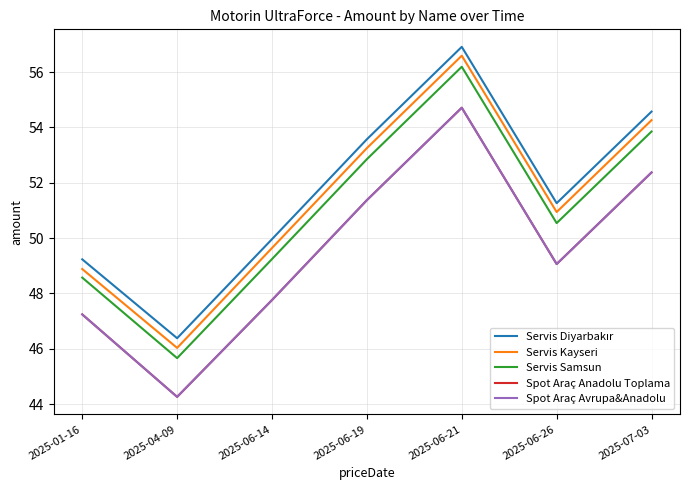

Rank the series by their maximum value, from highest to lowest.

Servis Diyarbakır, Servis Kayseri, Servis Samsun, Spot Araç Anadolu Toplama, Spot Araç Avrupa&Anadolu